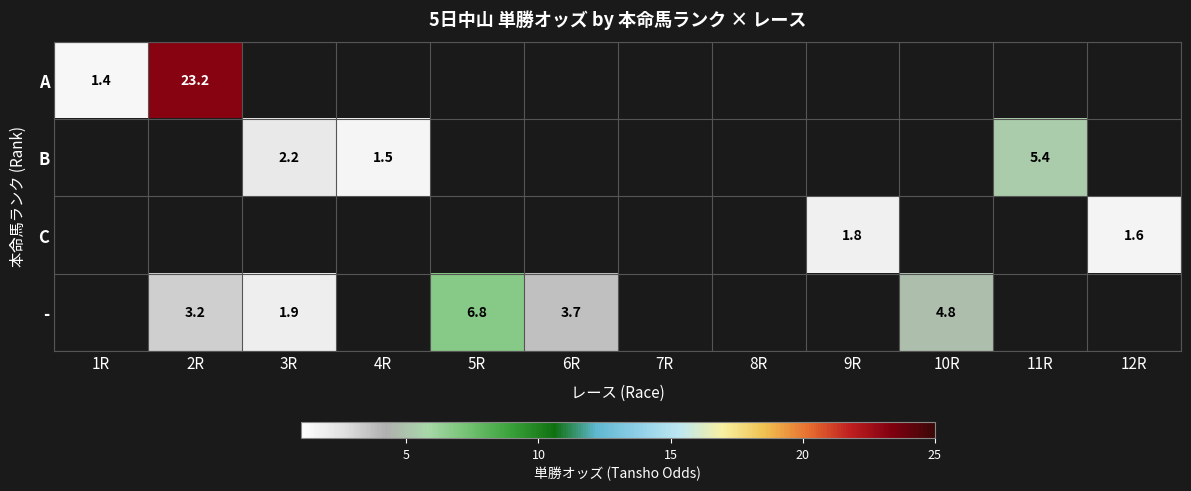

Is it true that - equals 3.2 at 2R?

True